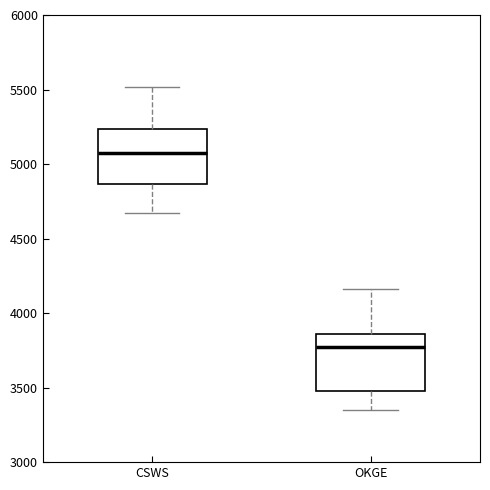

Reading left to right, transcribe this box plot: for each box, give where its median line is, the range the box spans, and where its two whiskers end, as read against the y-axis. The values are not printed on the chart, so give them approximately, as read against the axis.

CSWS: median 5050, box 4850 to 5250, whiskers 4650 to 5500
OKGE: median 3750, box 3450 to 3850, whiskers 3350 to 4150